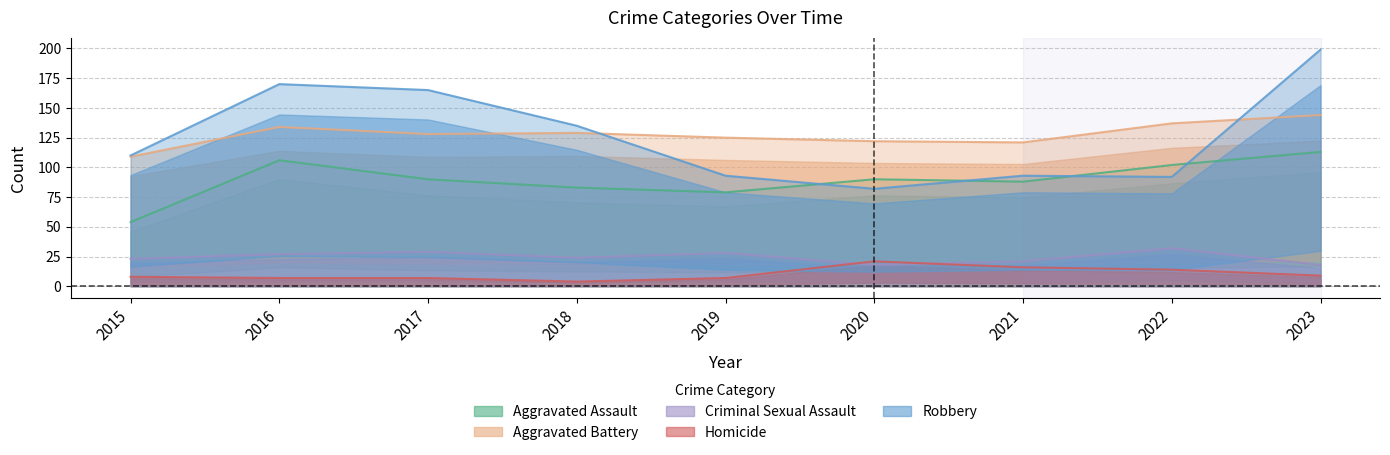

True or false: Criminal Sexual Assault and Aggravated Assault intersect in this chart.

False